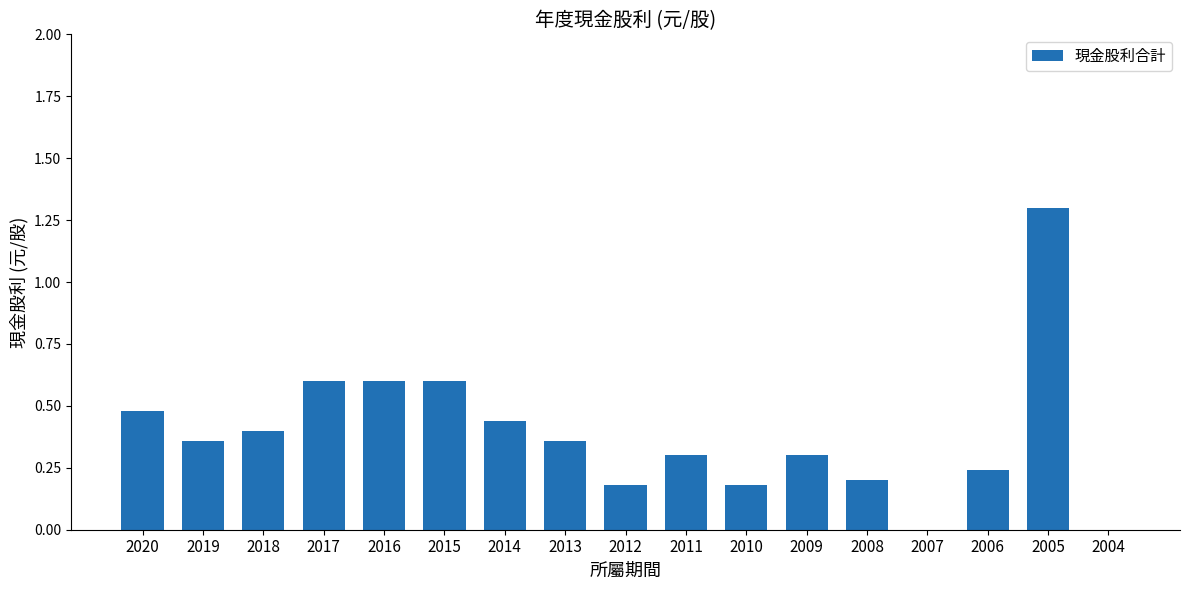

Is it true that the value at 2005 is 1.3?

True